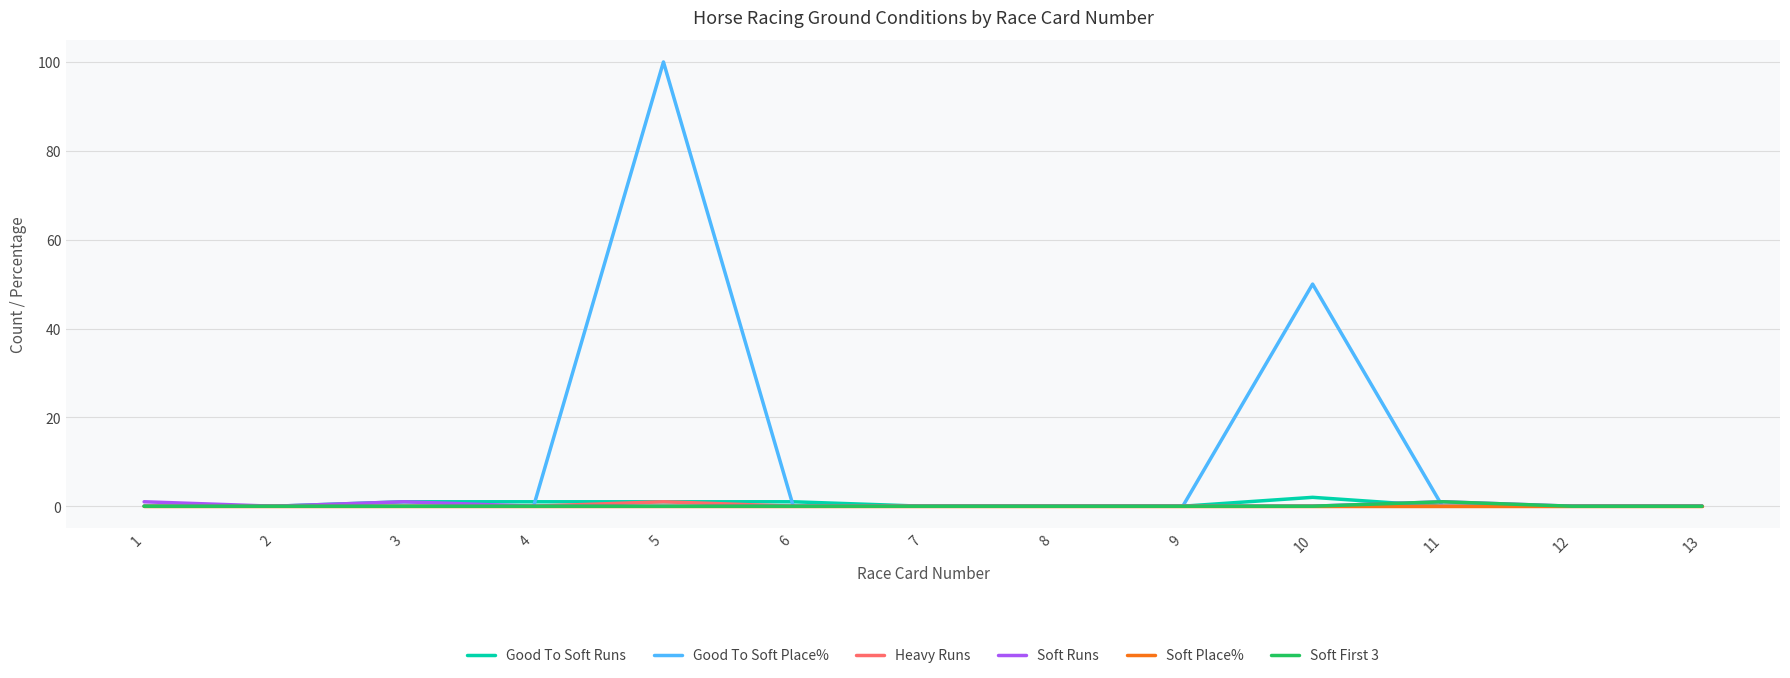

At which category is the sum across all series the highest?

5